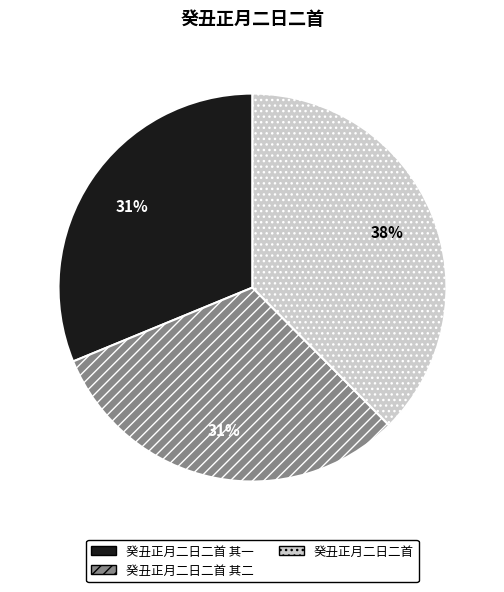

What percentage is the 癸丑正月二日二首 其二 slice, to the nearest percent?

31%